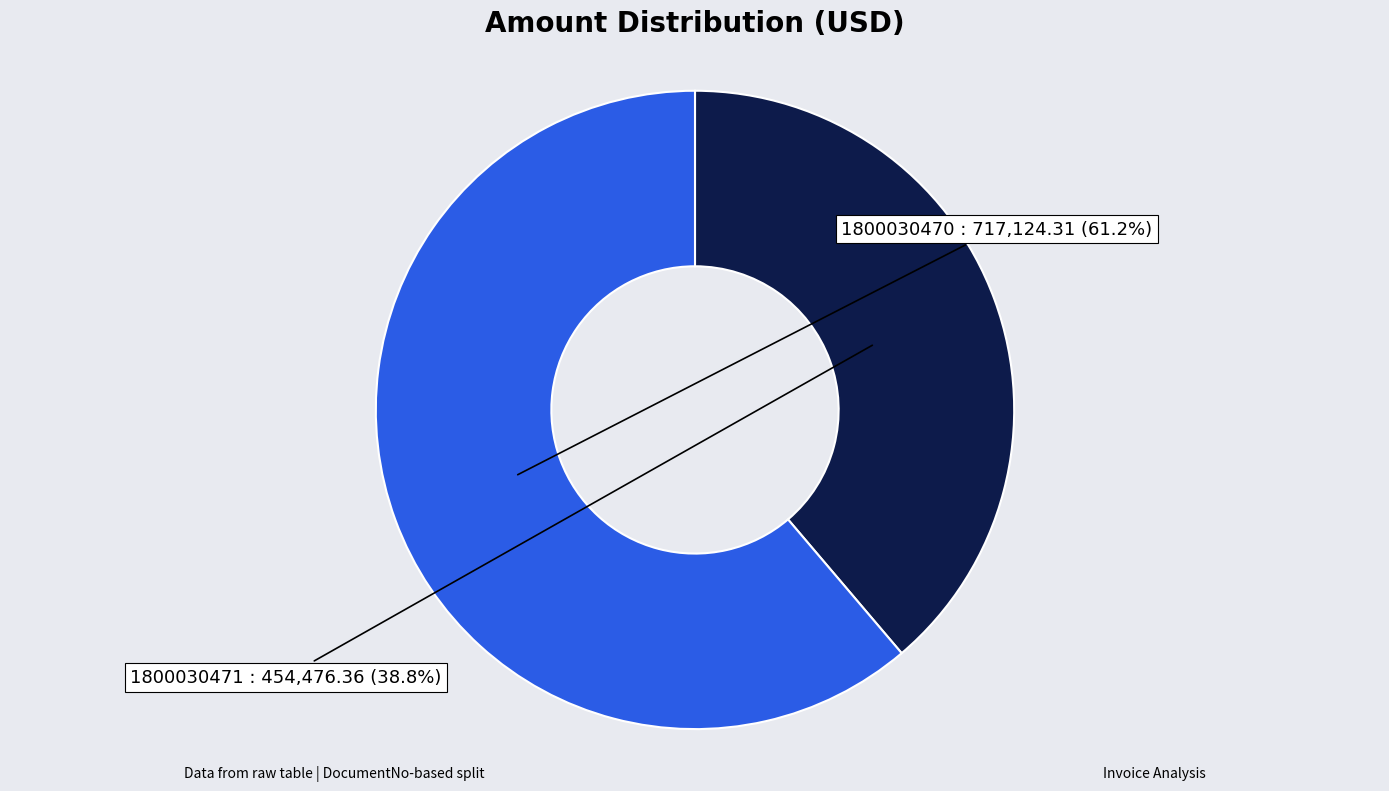

Does any single category account for the majority?

Yes